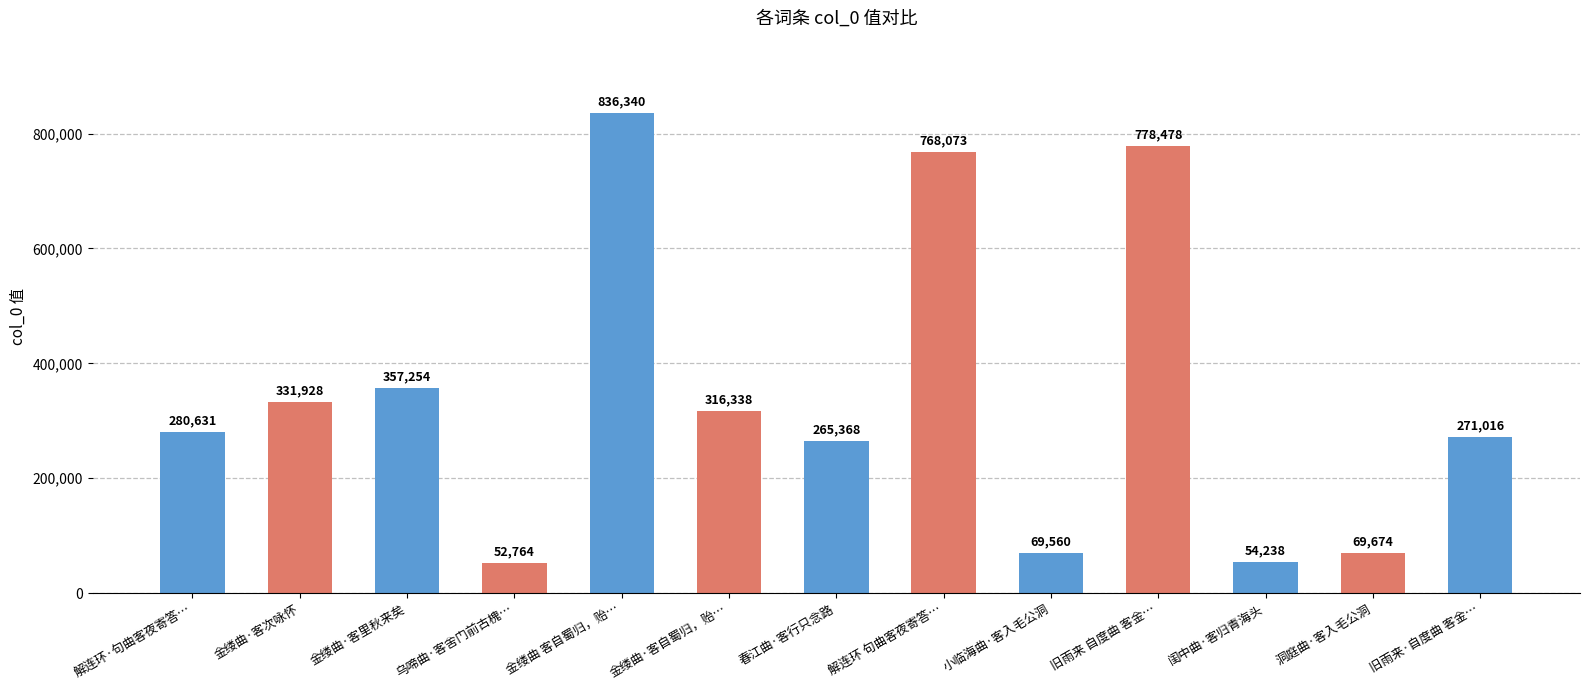

What is the greatest value displayed?

836340